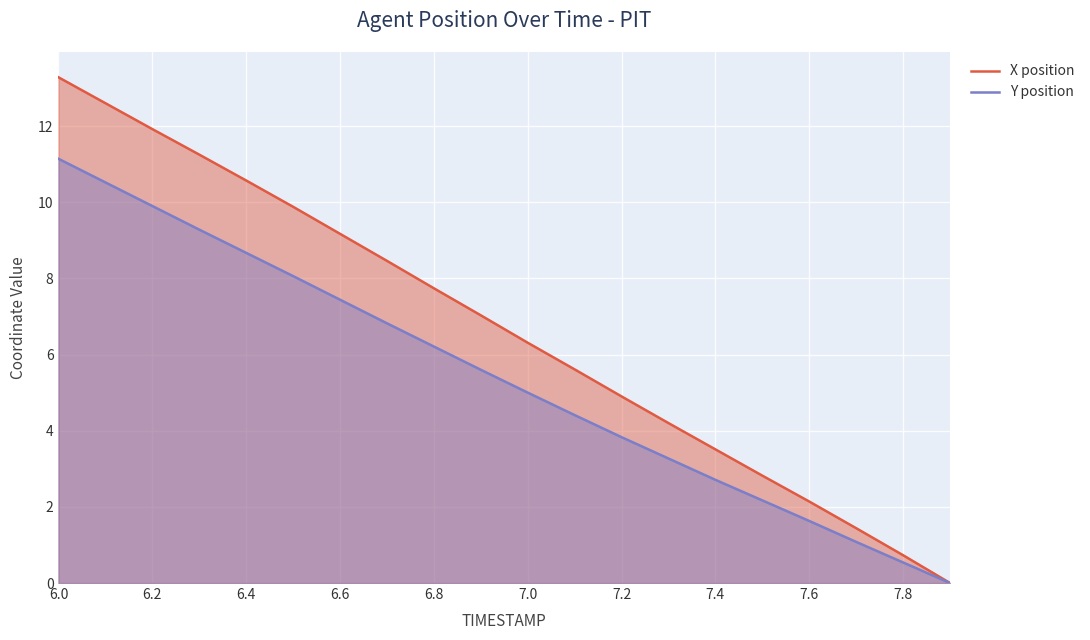

At which label does X position first exceed 7?

6.0